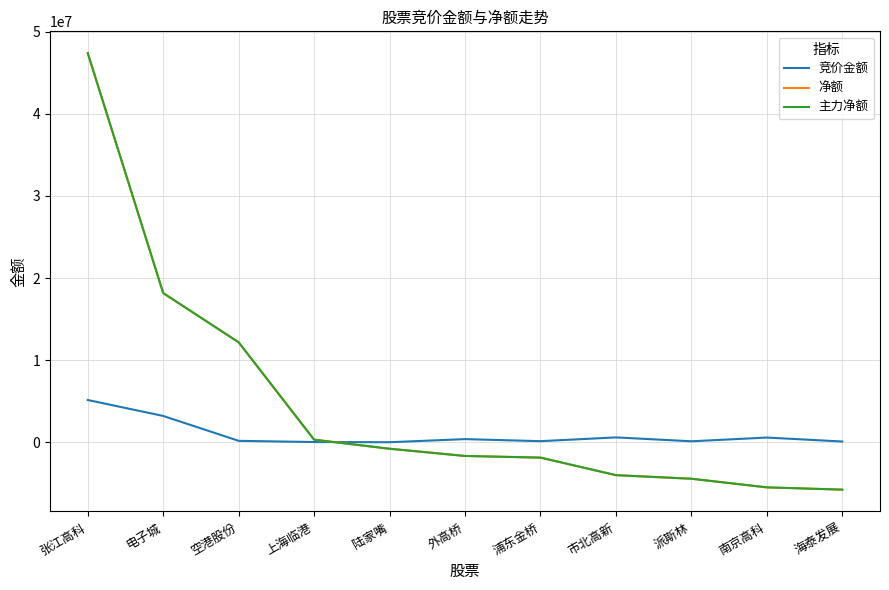

Is this an area chart (filled region under the line)?

No